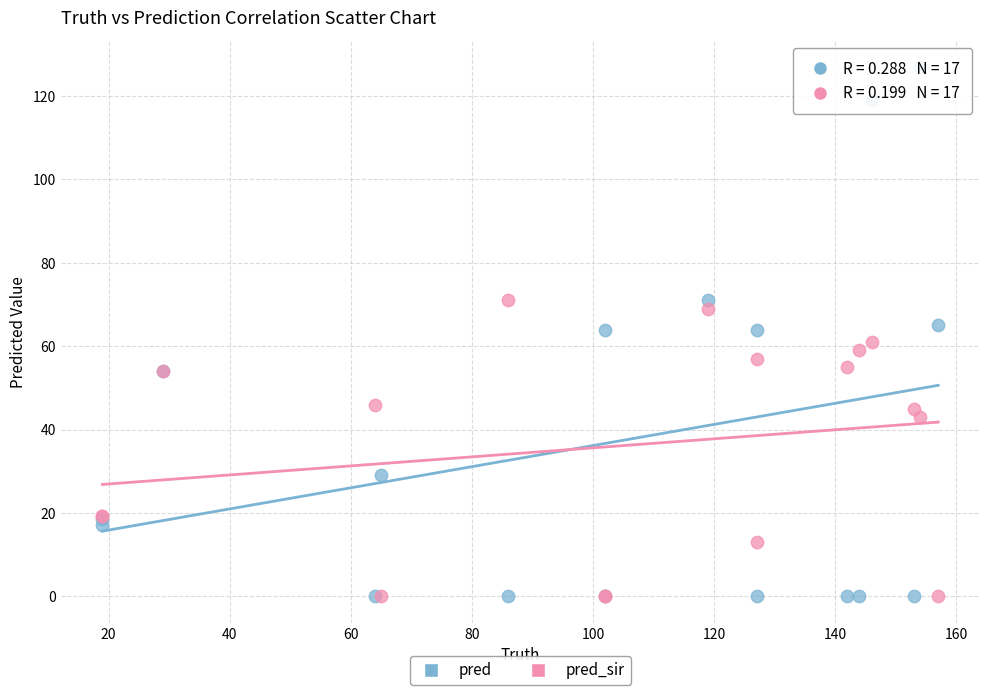

In the pred_sir series, what Y value is closest to 35?

43.0